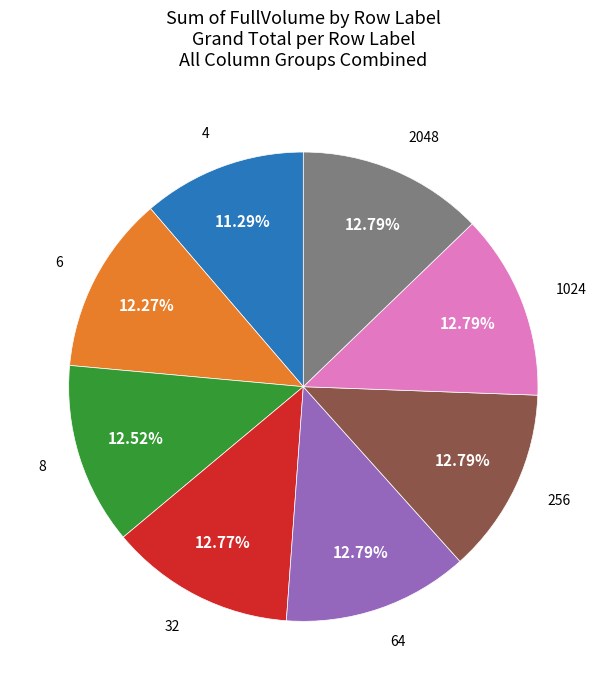

Do 2048 and 64 together represent more than half of the pie?

No